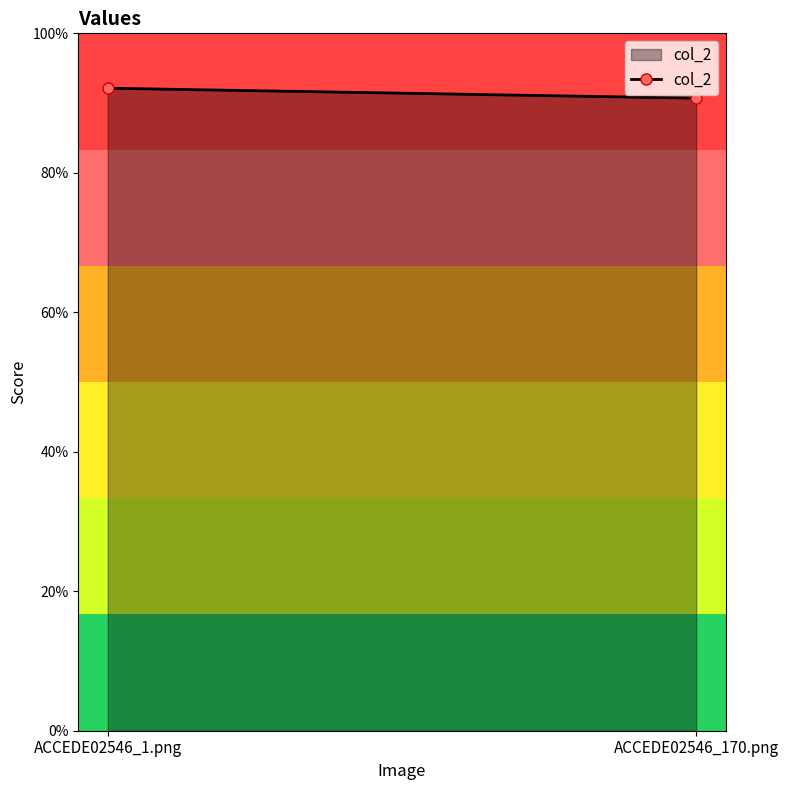

What position from the left is ACCEDE02546_1.png?

1